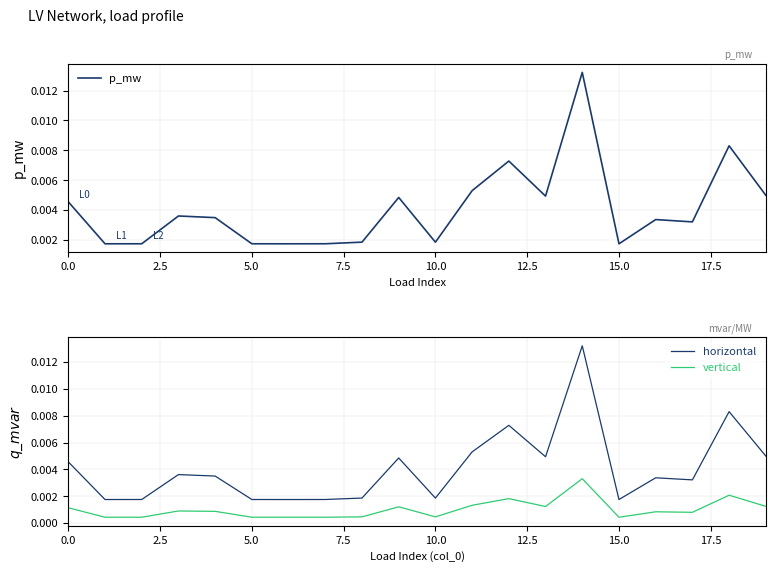

True or false: vertical and p_mw intersect in this chart.

False